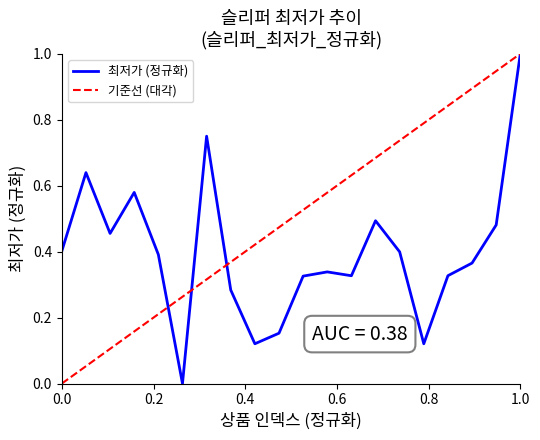

The 최저가 (정규화) series shows 0.6 at 1.0. True or false?

False